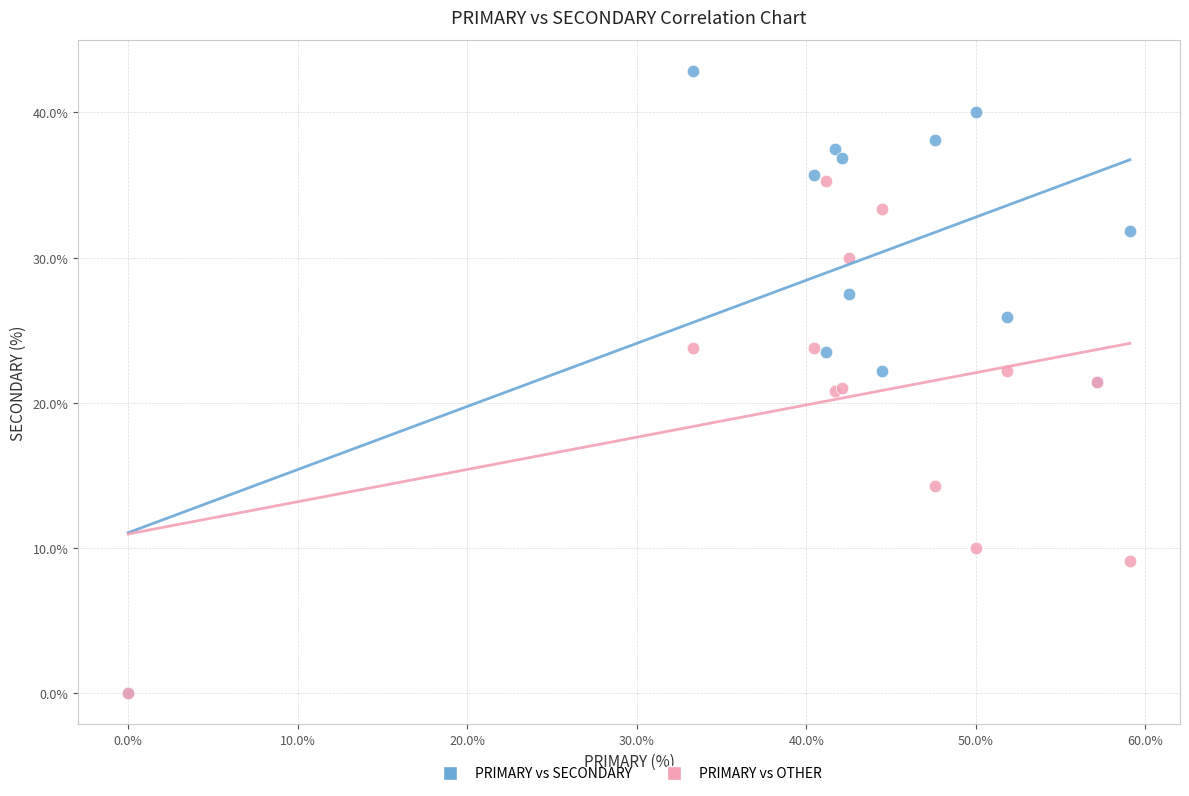

In the PRIMARY vs OTHER series, what Y value is closest to 17?

14.3